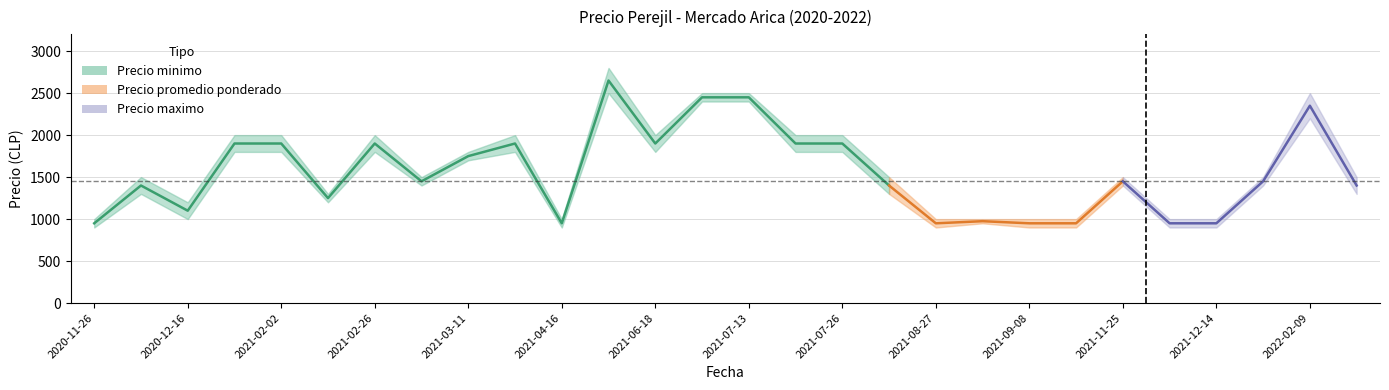

What value does the data have at 15?

1900